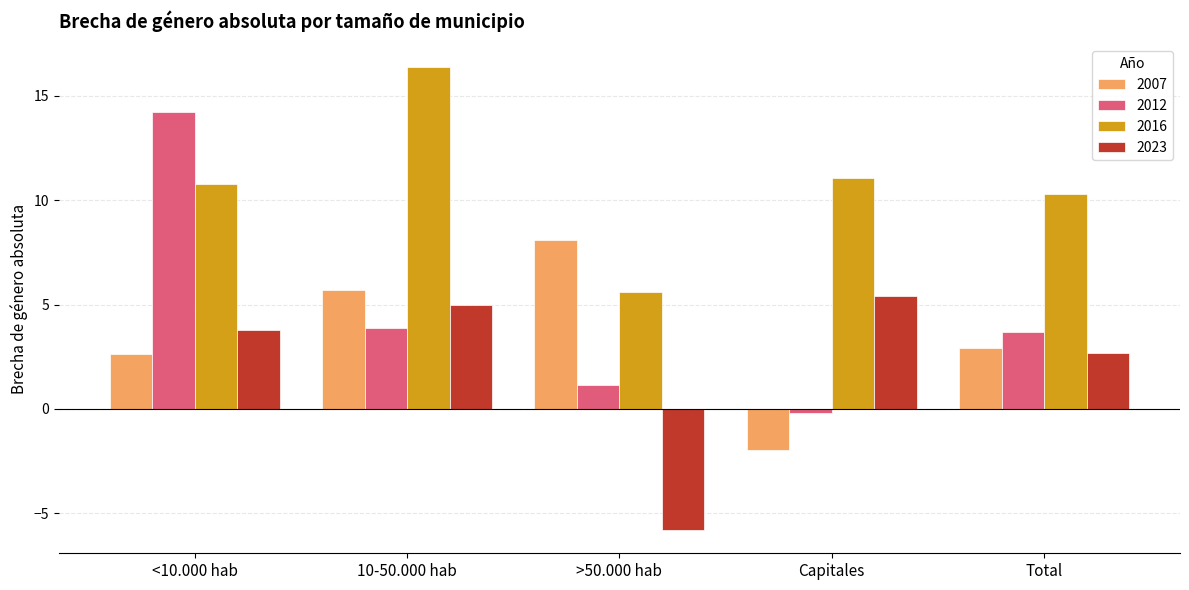

What is the total value across all series at 10-50.000 hab?

30.9